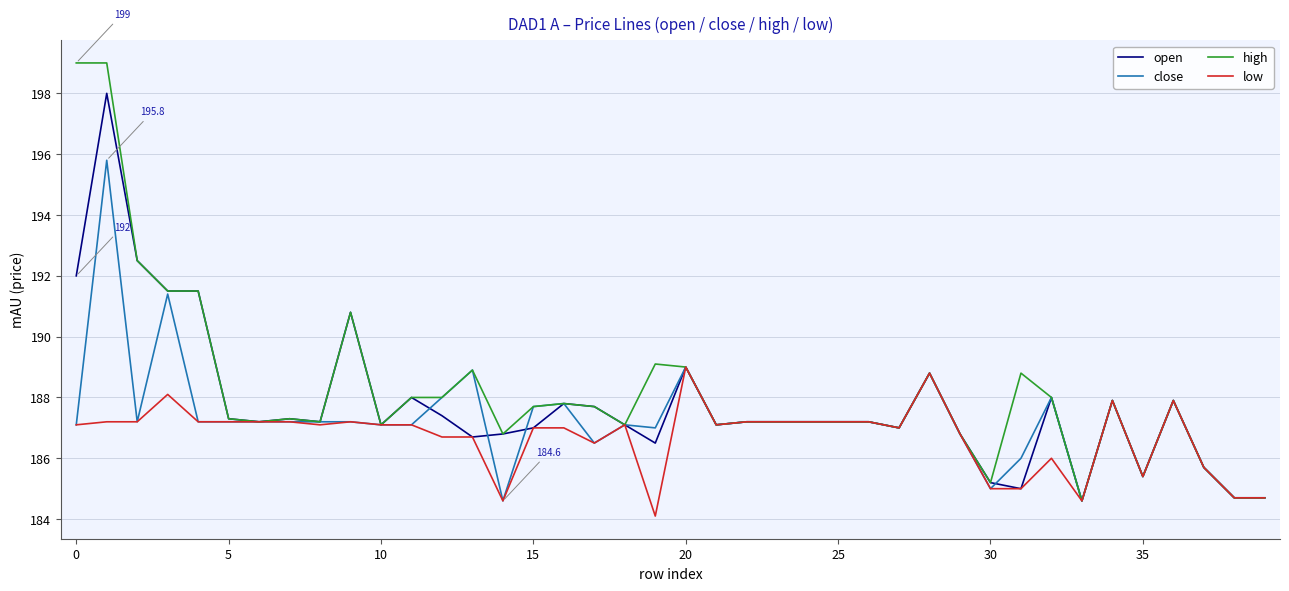

What is the smallest value displayed?

184.1